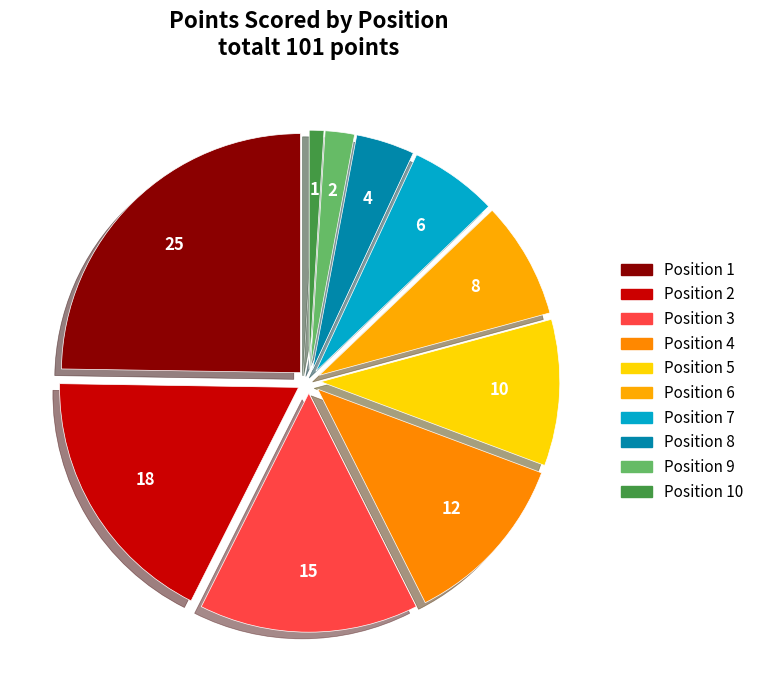

Which category has the smallest portion of the pie?

Position 10